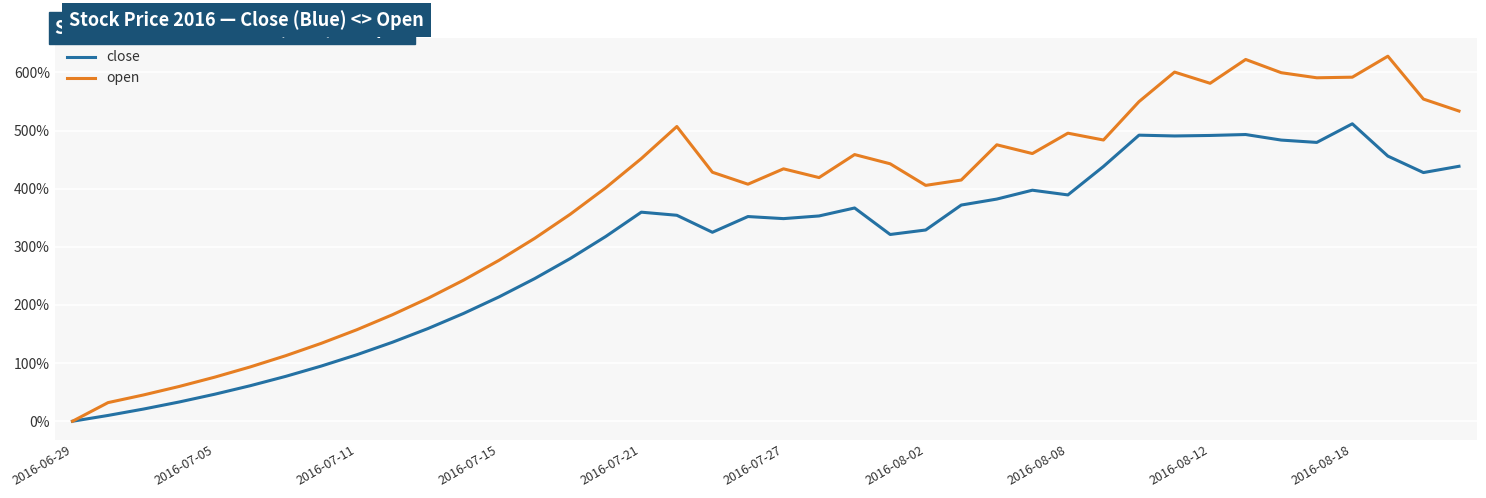

Which series has the largest total across all categories?

open